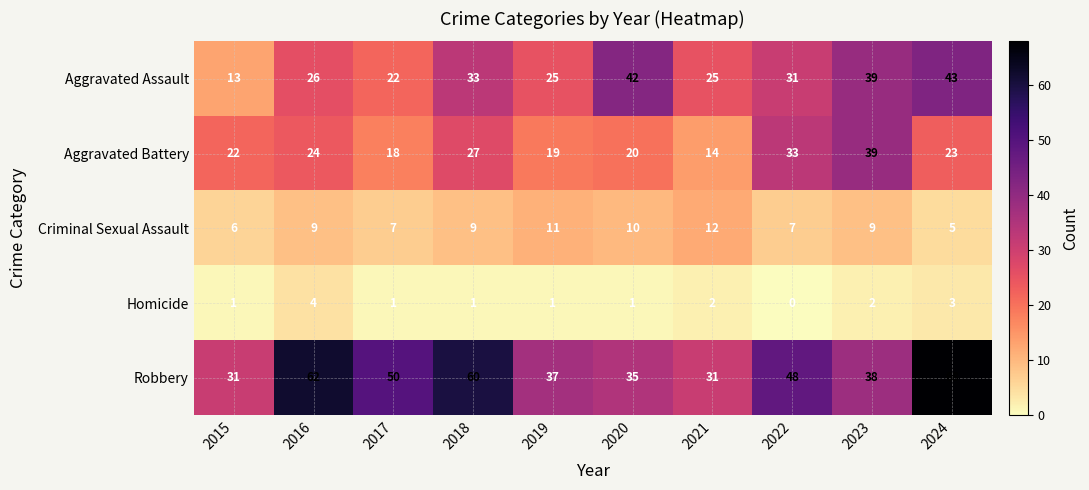

How many data points does each series have?

10